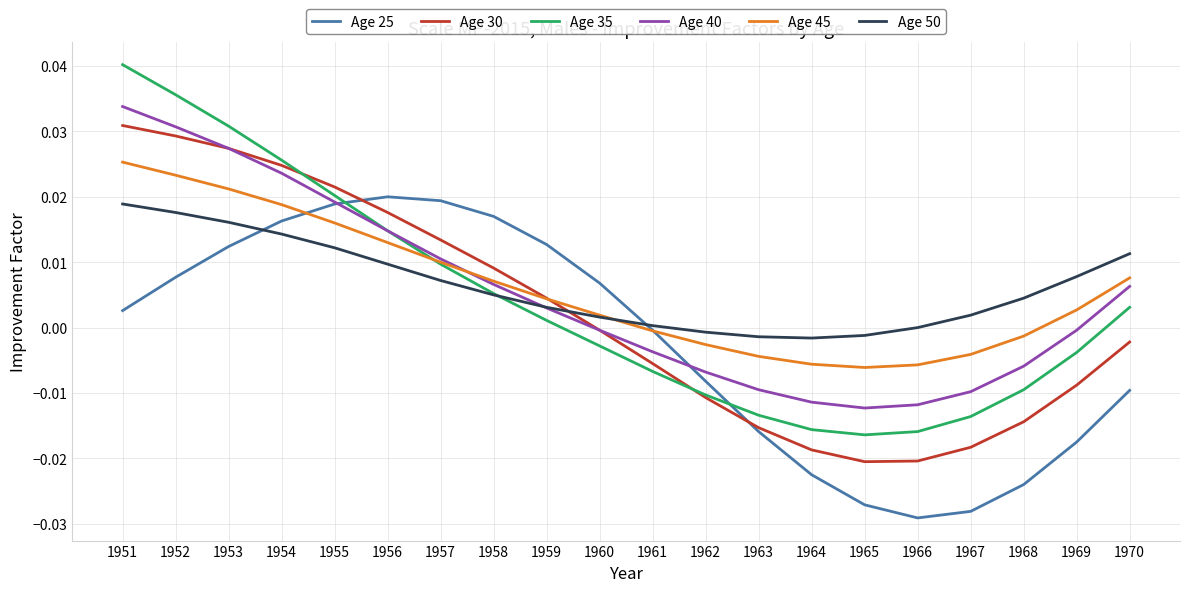

List the series in order of their peak value, highest first.

Age 35, Age 40, Age 30, Age 45, Age 25, Age 50